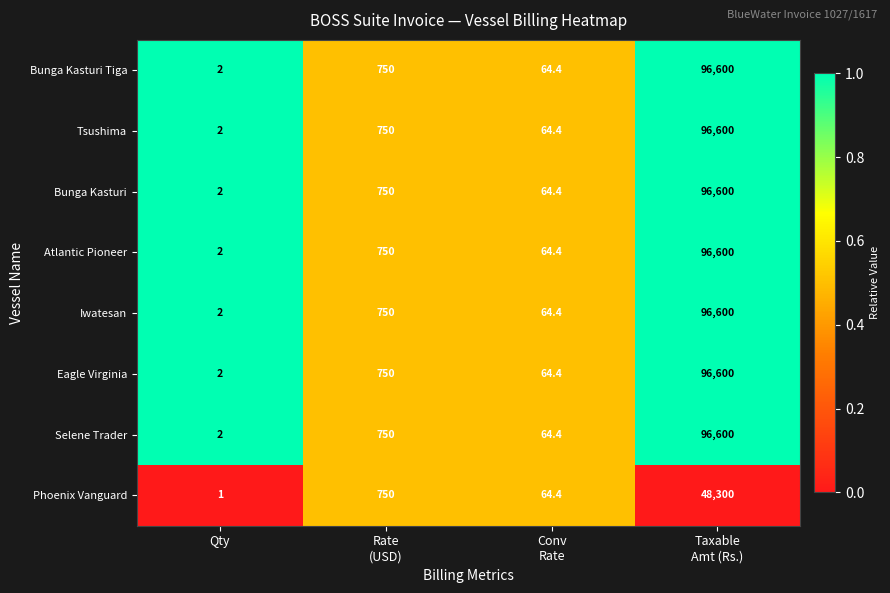

At which label does Bunga Kasturi Tiga reach its minimum?

Qty